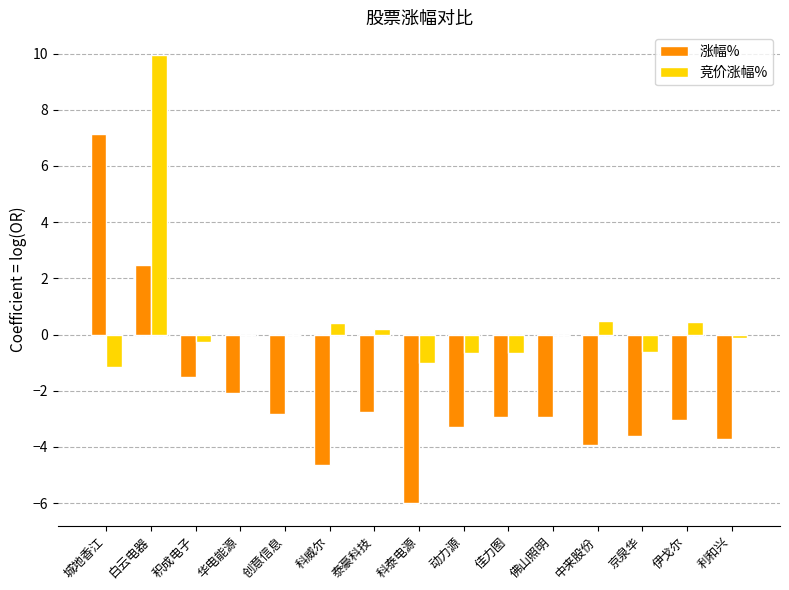

Is the value of 竞价涨幅% at 泰豪科技 greater than the value of 涨幅% at 泰豪科技?

Yes